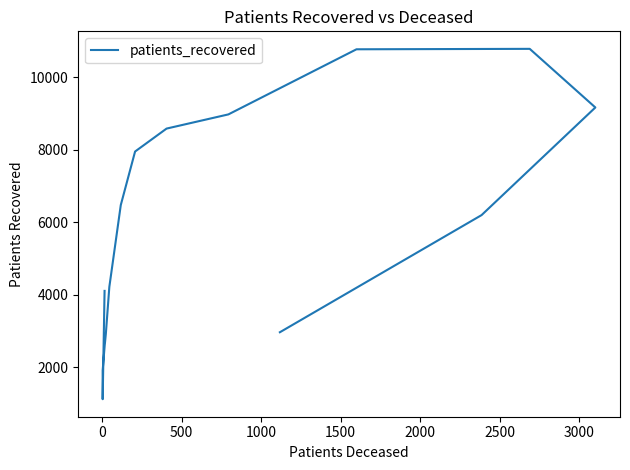

How many interior local valleys (lower than both neighbors) does the data have?

1